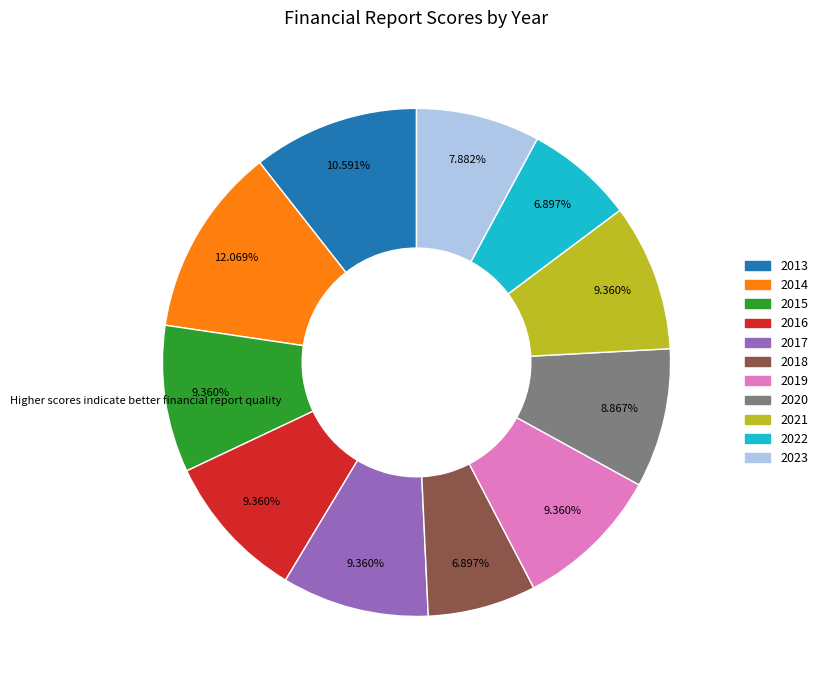

Which has a higher value, 2014 or 2022?

2014